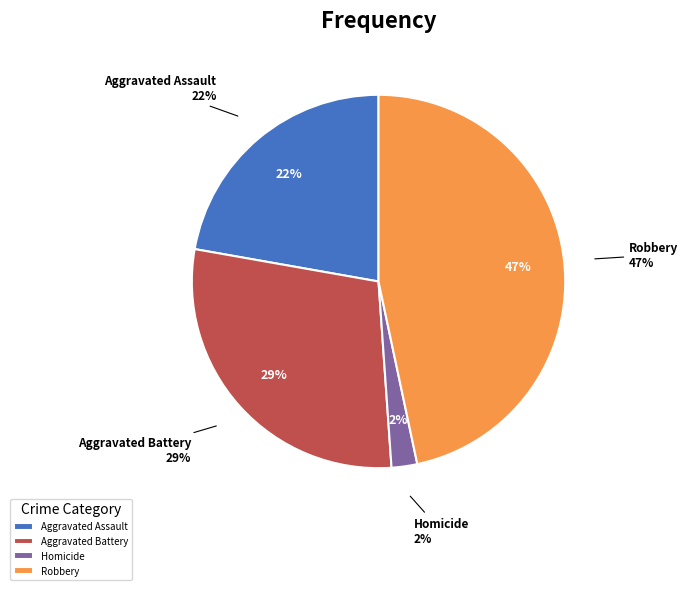

What percentage is the Aggravated Assault slice, to the nearest percent?

22%